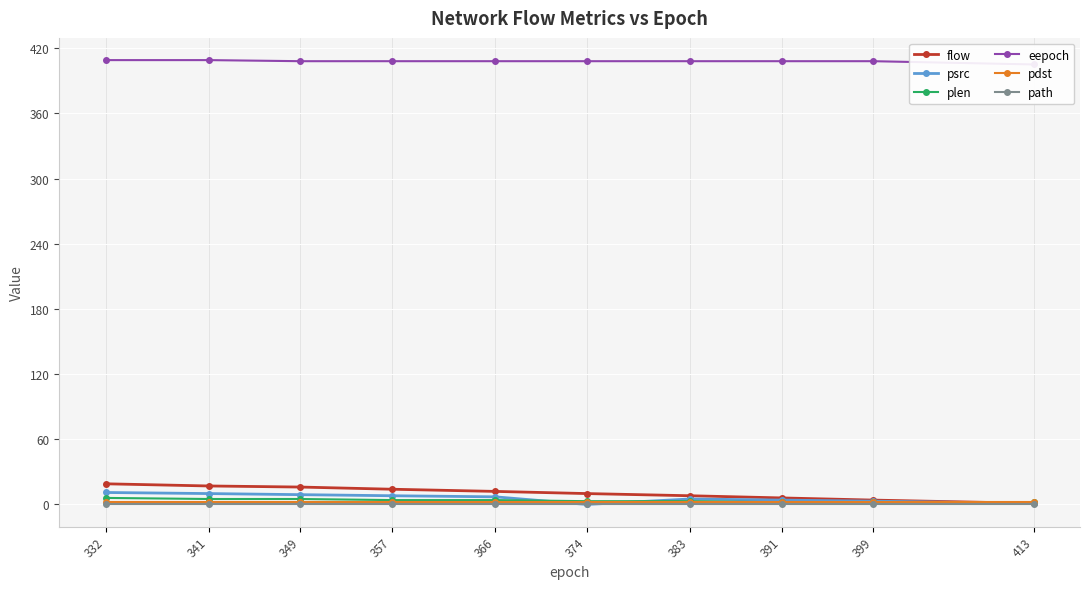

At how many categories does at least one series exceed 101?

10